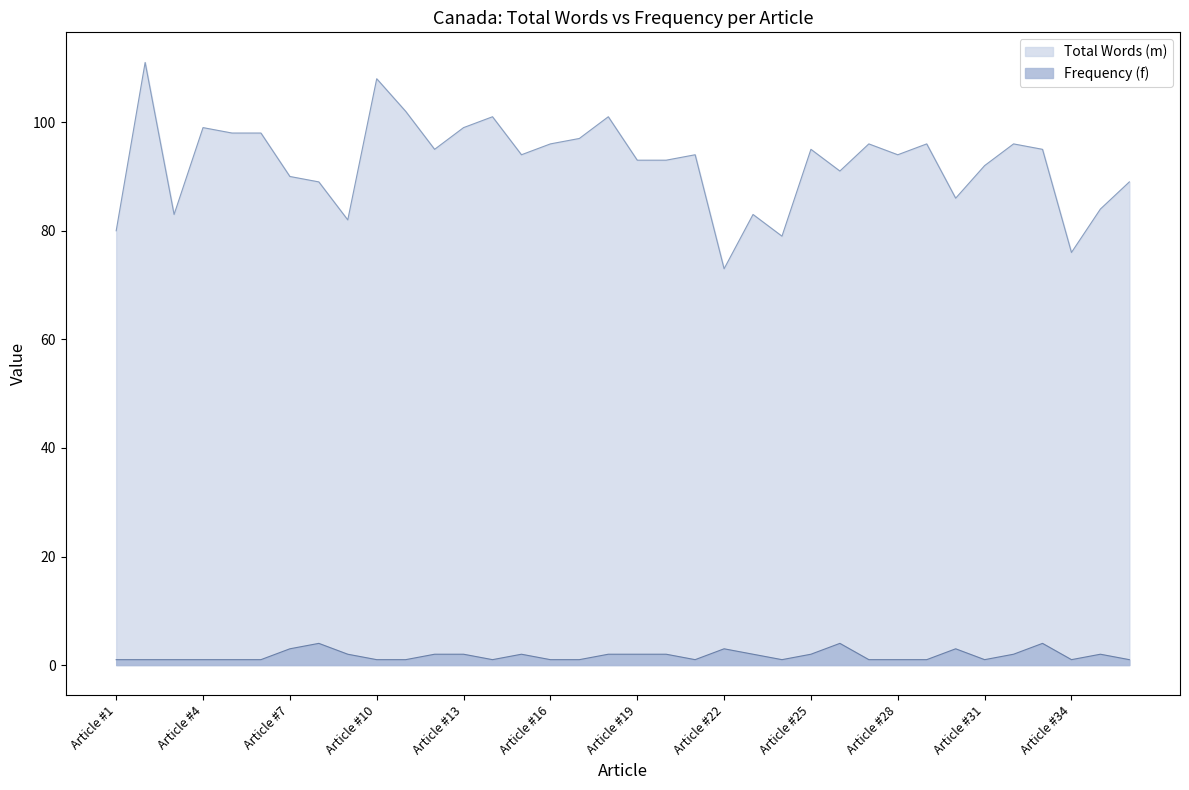

Which has a higher value, Article #8 or Article #19?

Article #19